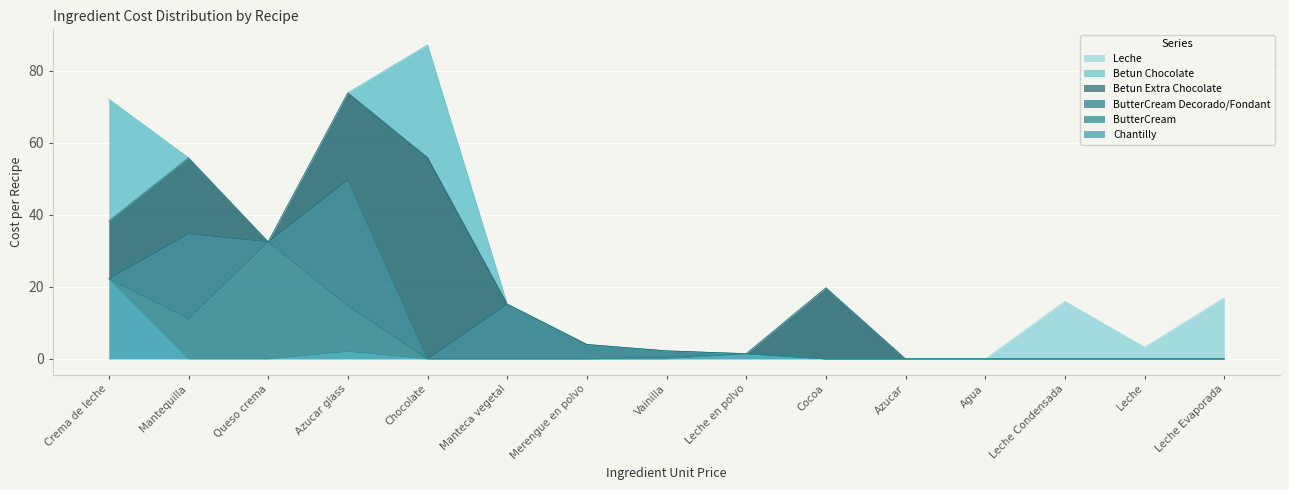

The Chantilly series shows 2.1 at Azucar glass. True or false?

True